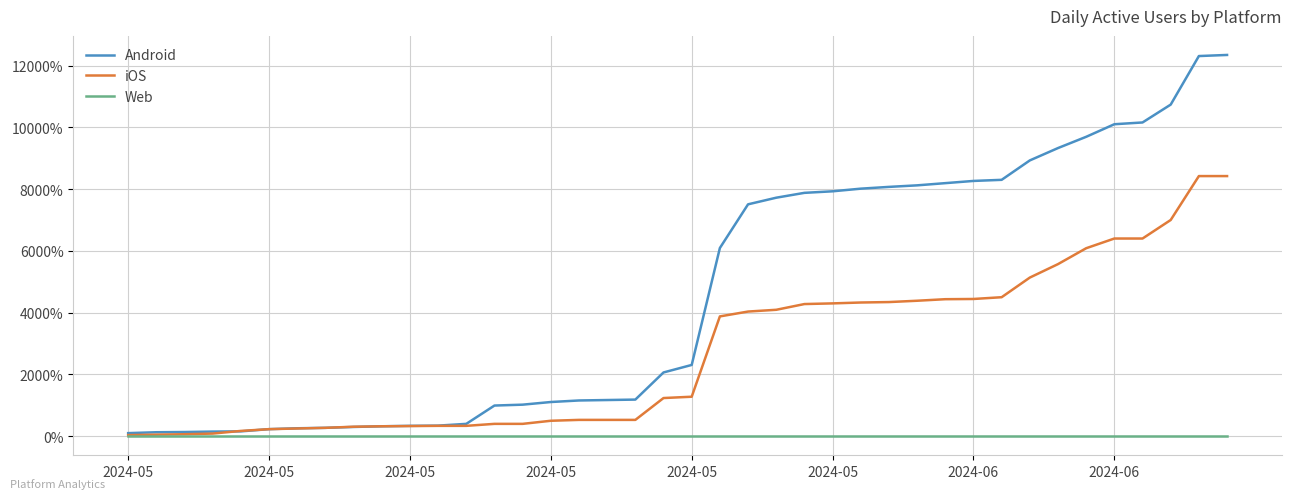

Which series has the largest range (max minus min)?

Android